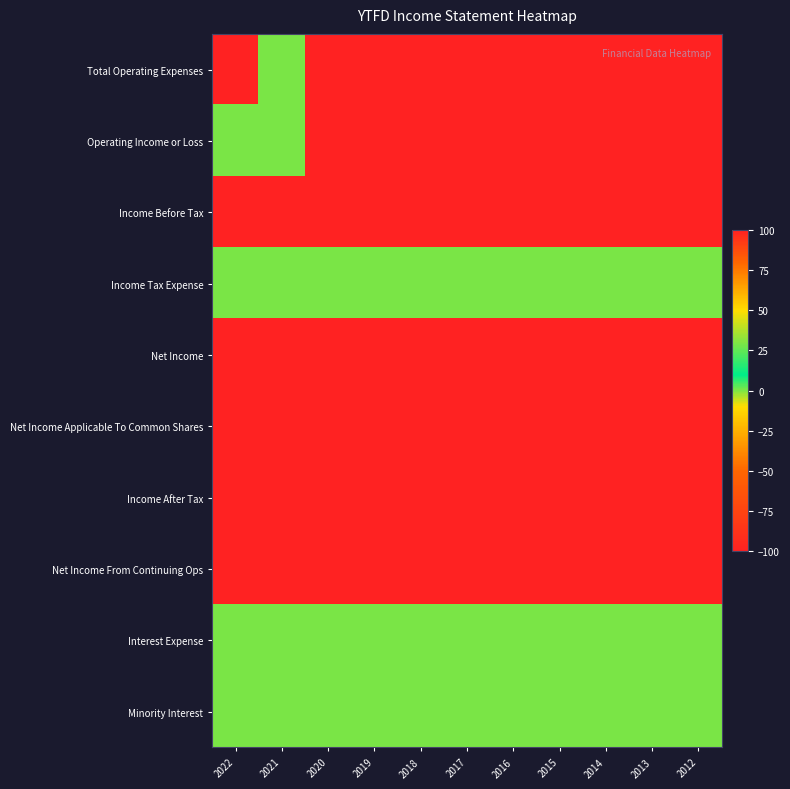

At how many categories does at least one series exceed 54?

10